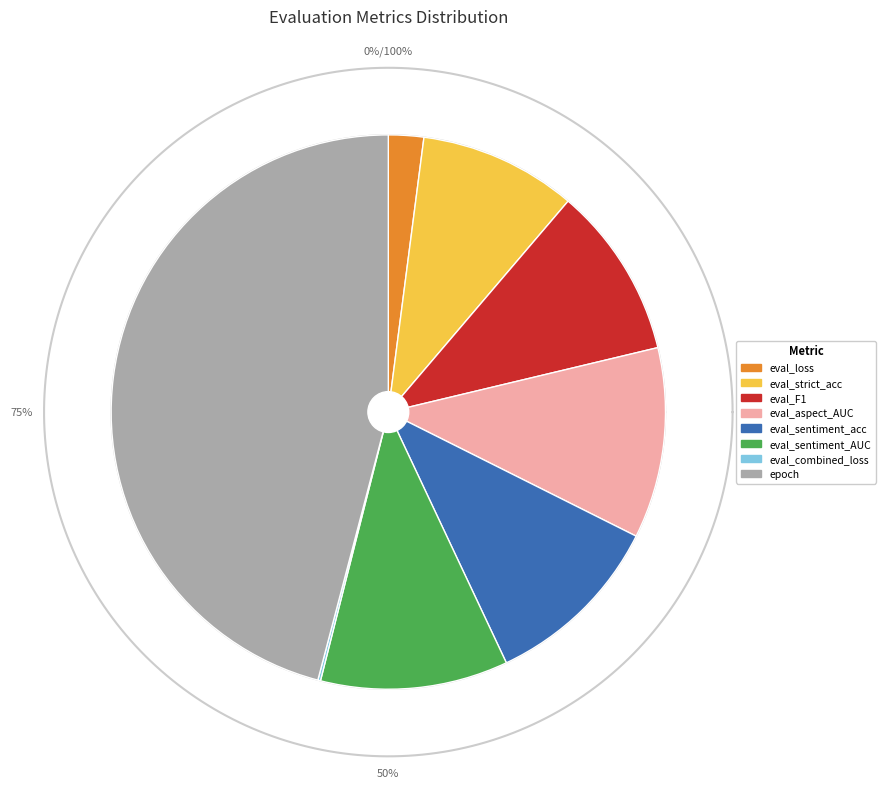

Is eval_sentiment_acc the majority of the pie?

No